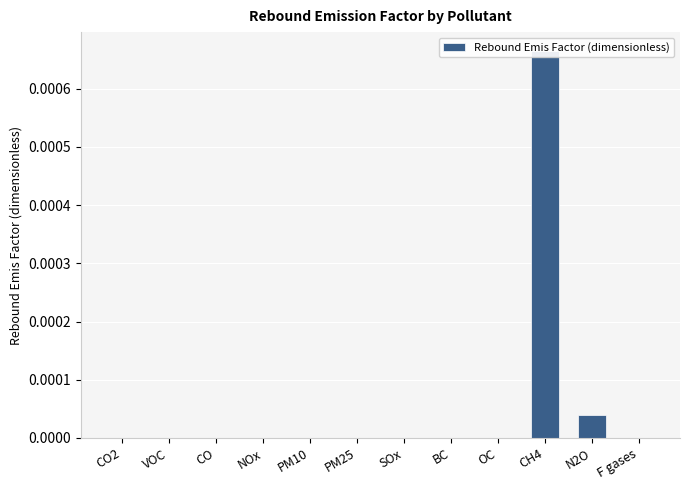

What is the label of the 11th bar from the right?

VOC